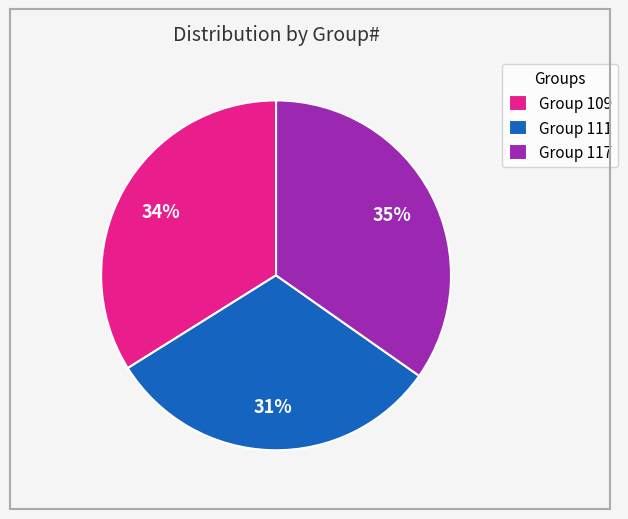

Combined, do Group 117 and Group 111 account for over 50%?

Yes